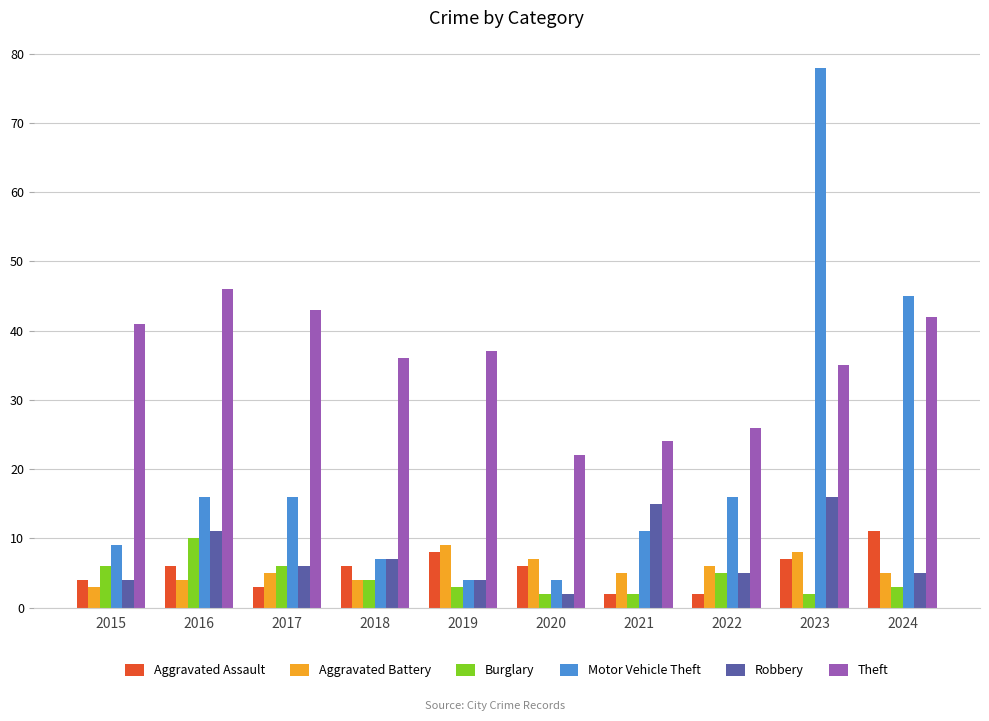

What are all the series names shown in the legend?

Aggravated Assault, Aggravated Battery, Burglary, Motor Vehicle Theft, Robbery, Theft